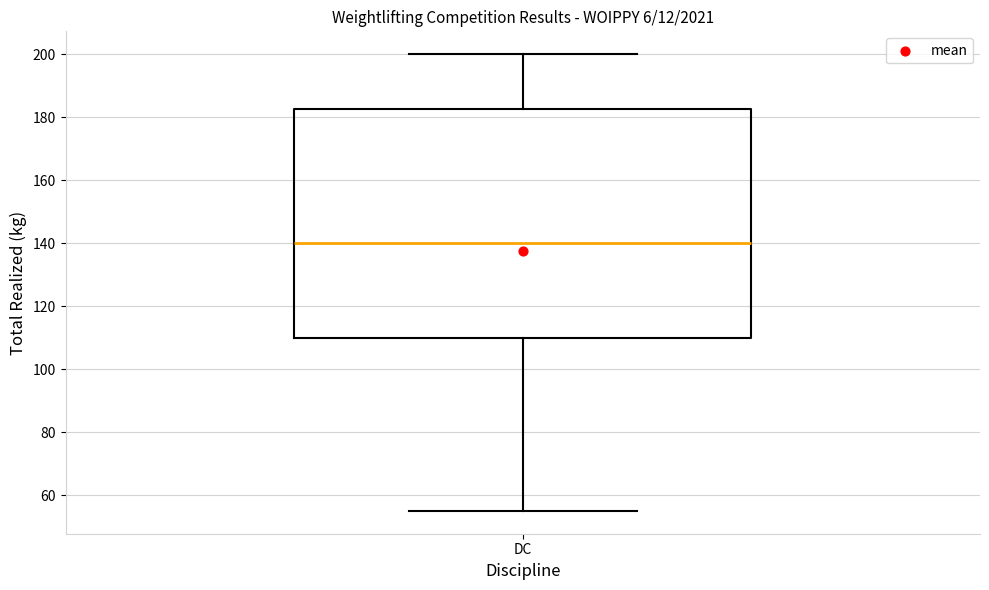

Read this box plot against the y-axis: the position of the median line, the range covered by the box, and the ends of both whiskers. The values are not printed on the chart, so give them approximately, as read against the axis.

median 140, box 110 to 182, whiskers 56 to 200